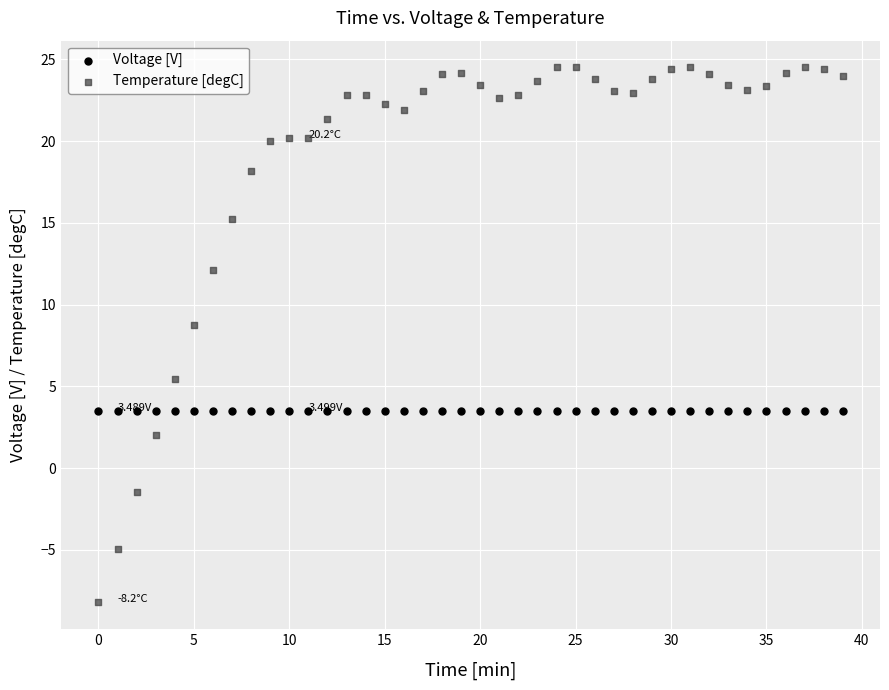

Which series reaches the minimum Y coordinate?

Temperature [degC]